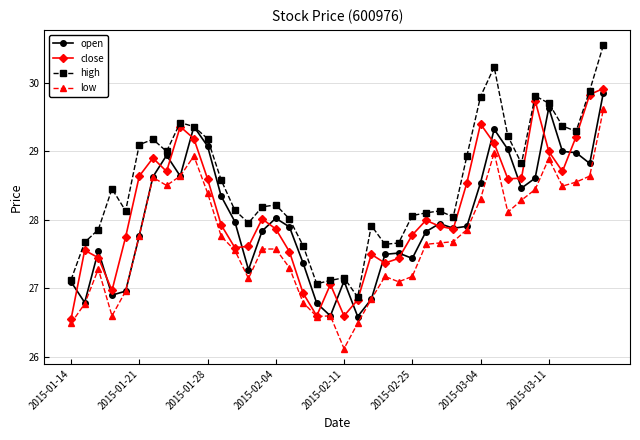

What is the sum of all high values?

1140.6